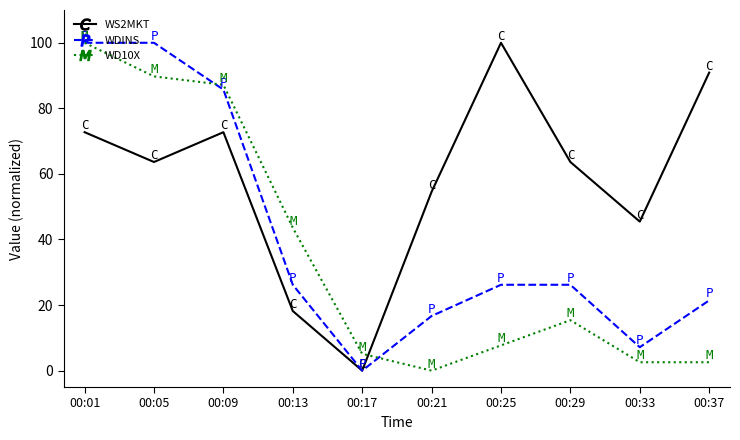

At which label is WD10X closest to 50?

00:13